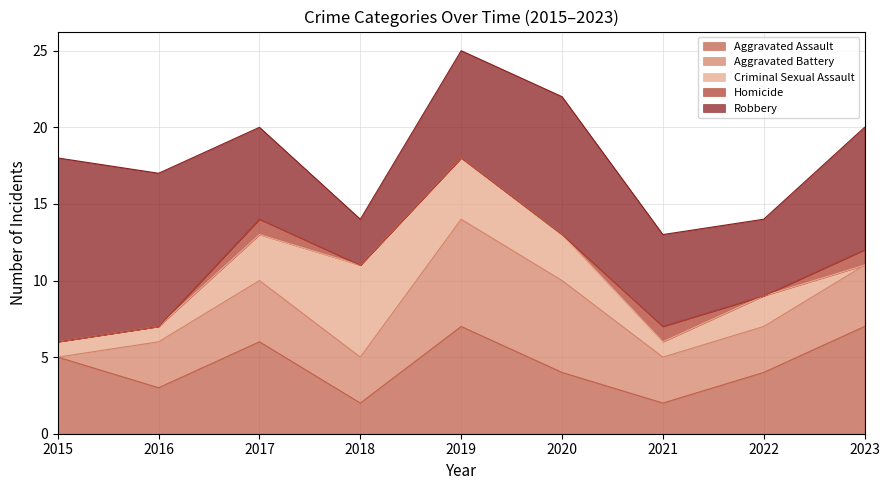

What is the total value across all series at 2017?

20